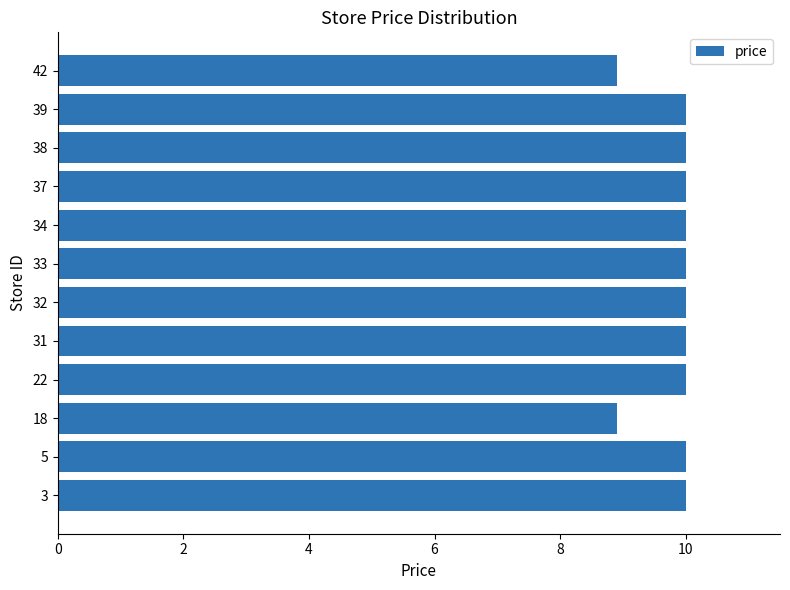

What is the difference between the maximum and minimum values?

1.1